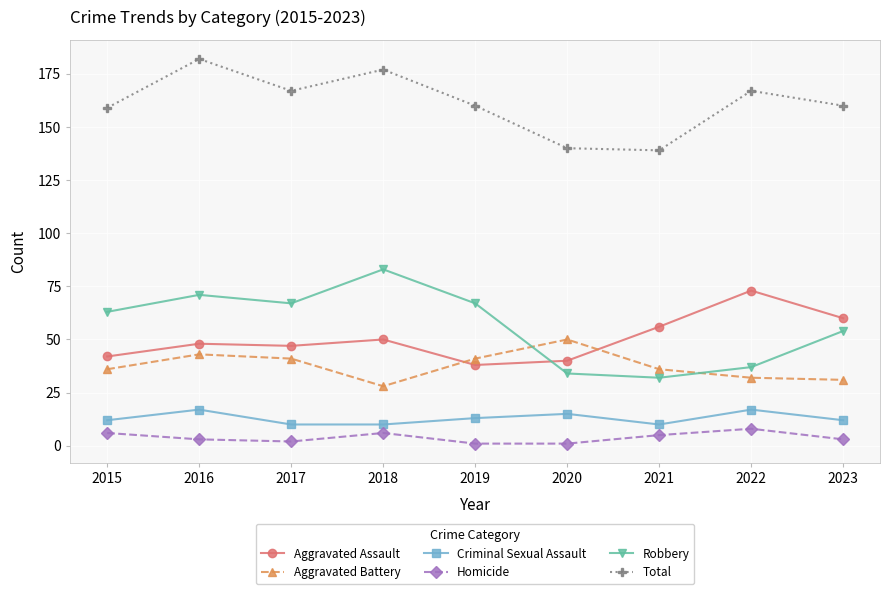

At how many categories does at least one series exceed 95?

9